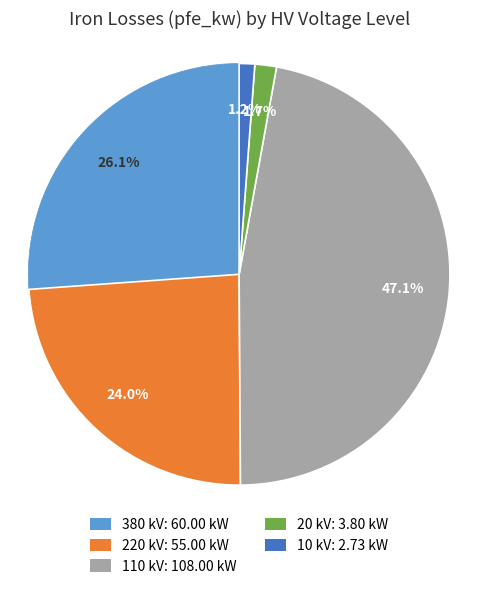

Is there a majority slice in this chart?

No